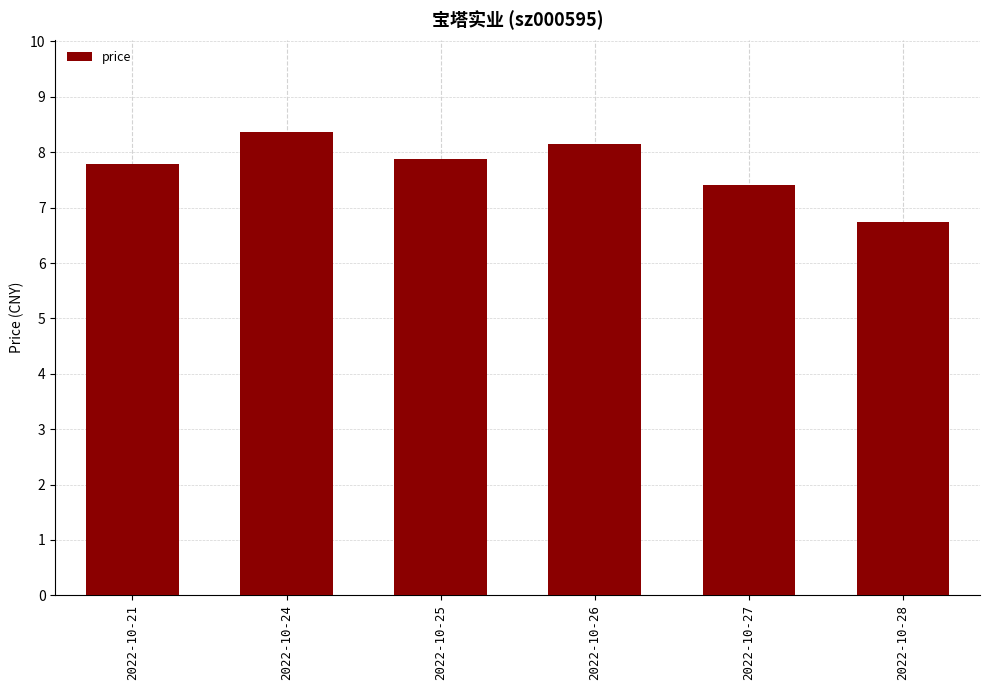

The chart shows a value of 6.7 at 2022-10-28. True or false?

True